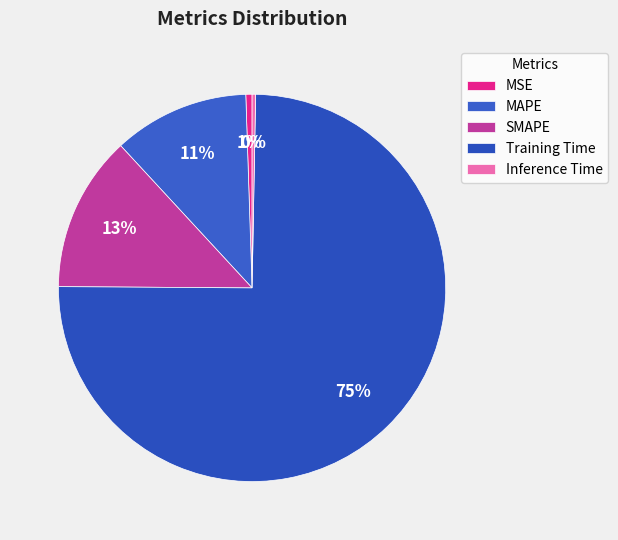

Which category has the biggest portion of the pie?

Training Time